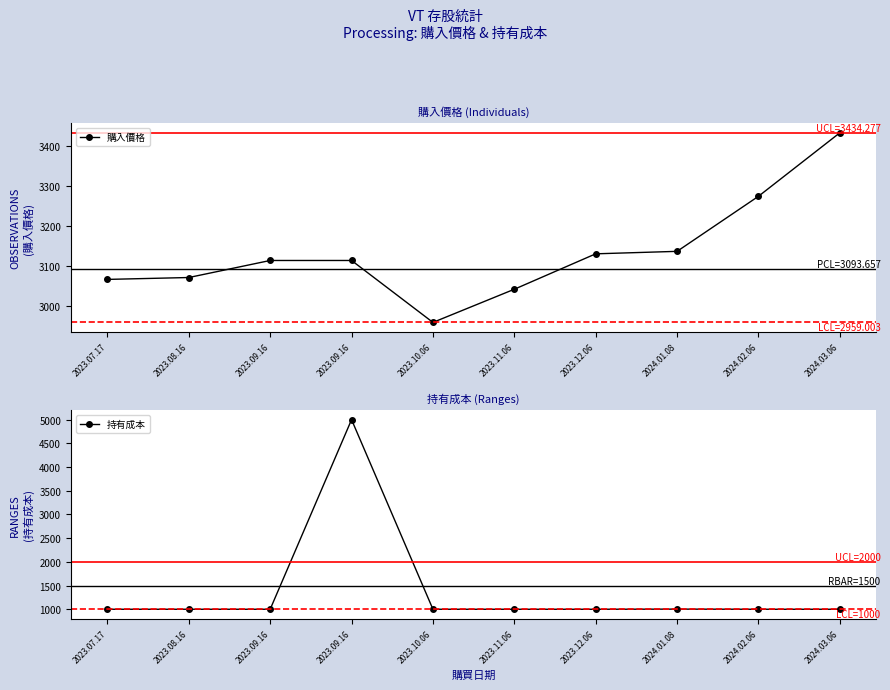

Which series has the largest total across all categories?

購入價格